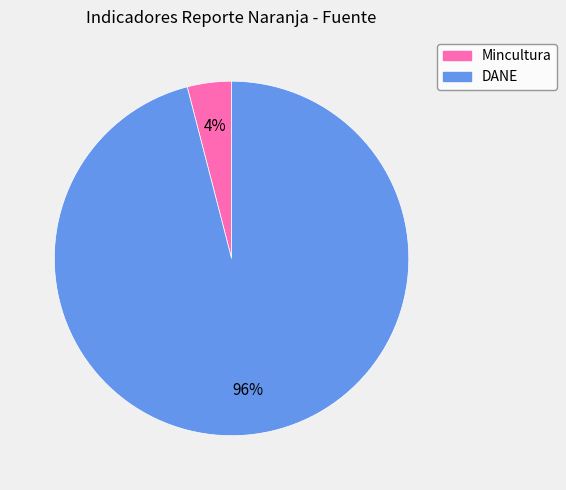

To the nearest percent, what is the difference between the Mincultura and DANE slice percentages?

92%